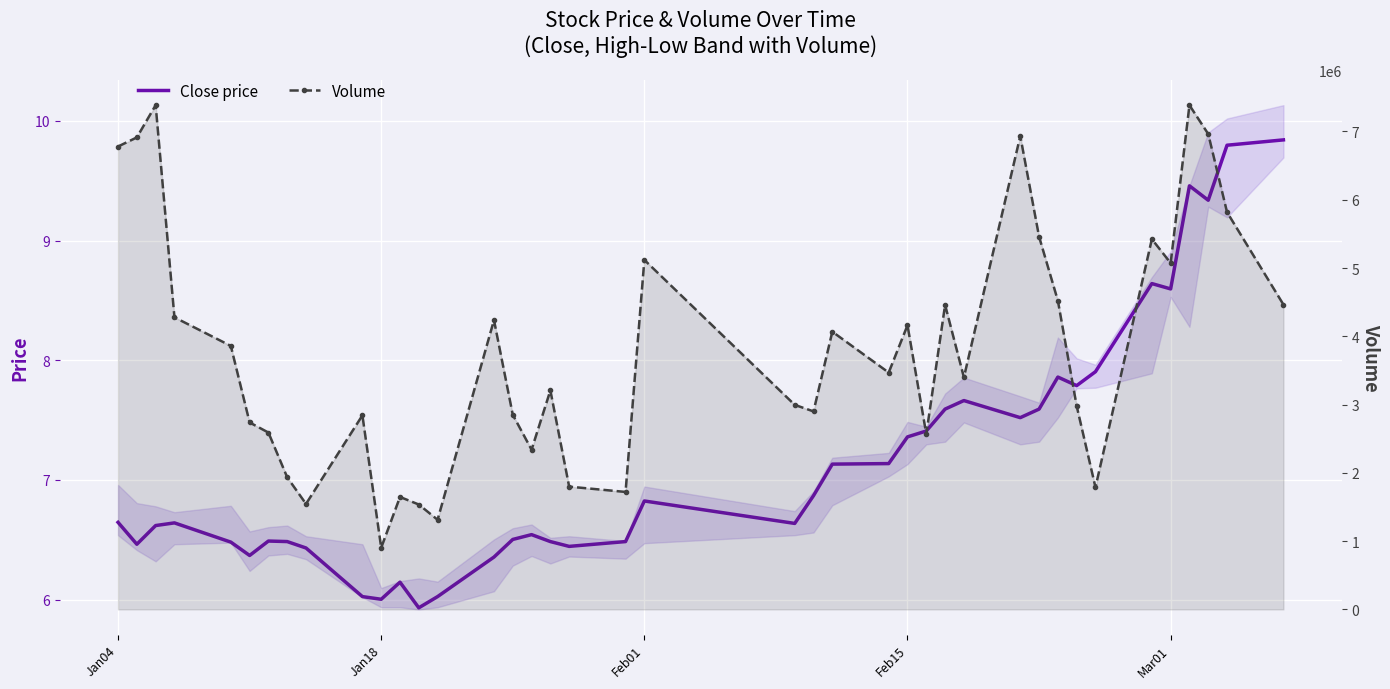

List the series in order of their peak value, lowest first.

Close price, Volume